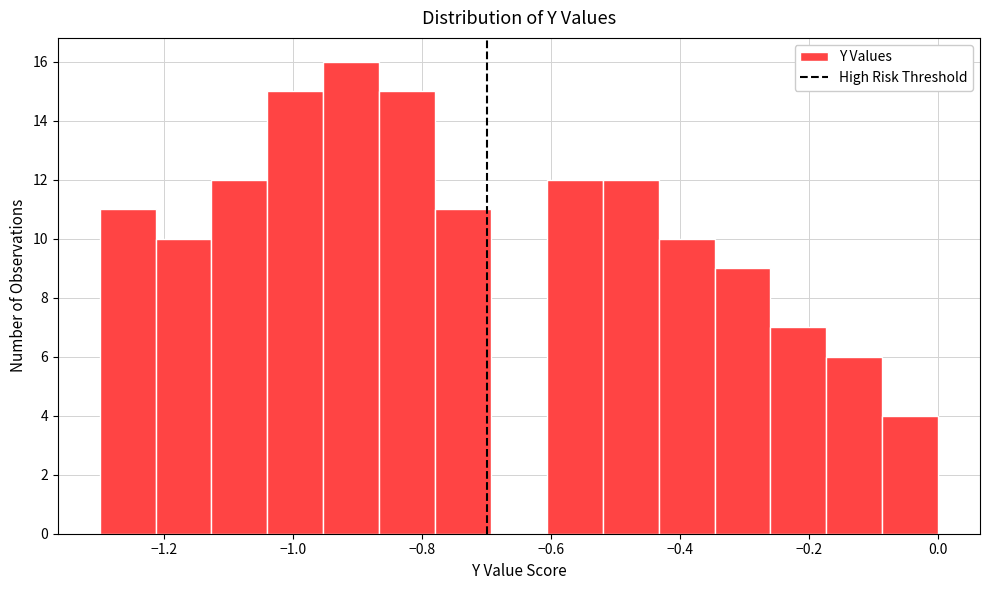

What is the height of the bar covering -1.04 to -0.96 on the x-axis? Neither the bar edges nor the heights are printed on the chart, so give them approximately, as read against the axes.

15